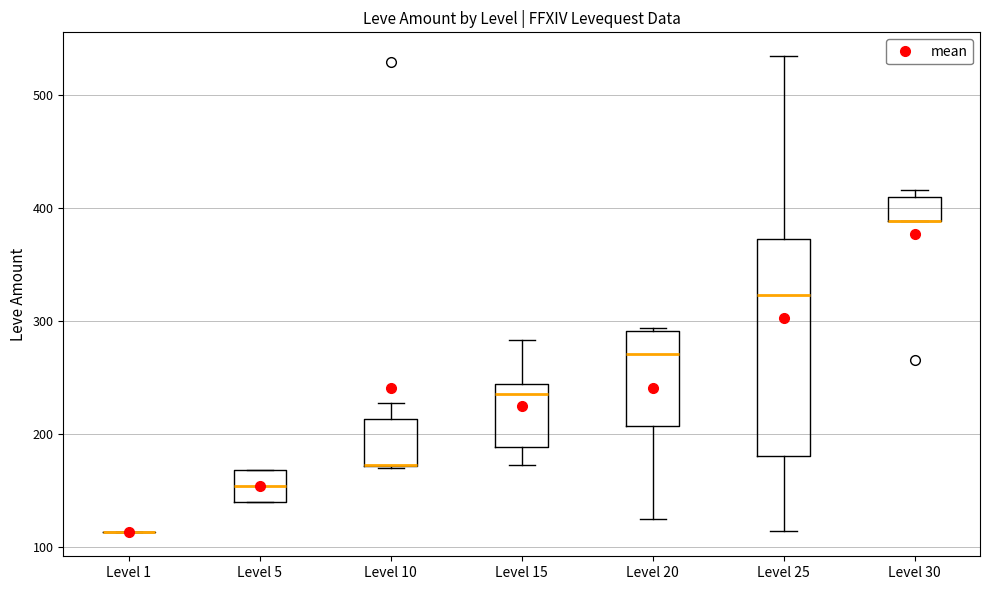

Which box is the tallest, from its lower edge to its upper edge?

Level 25